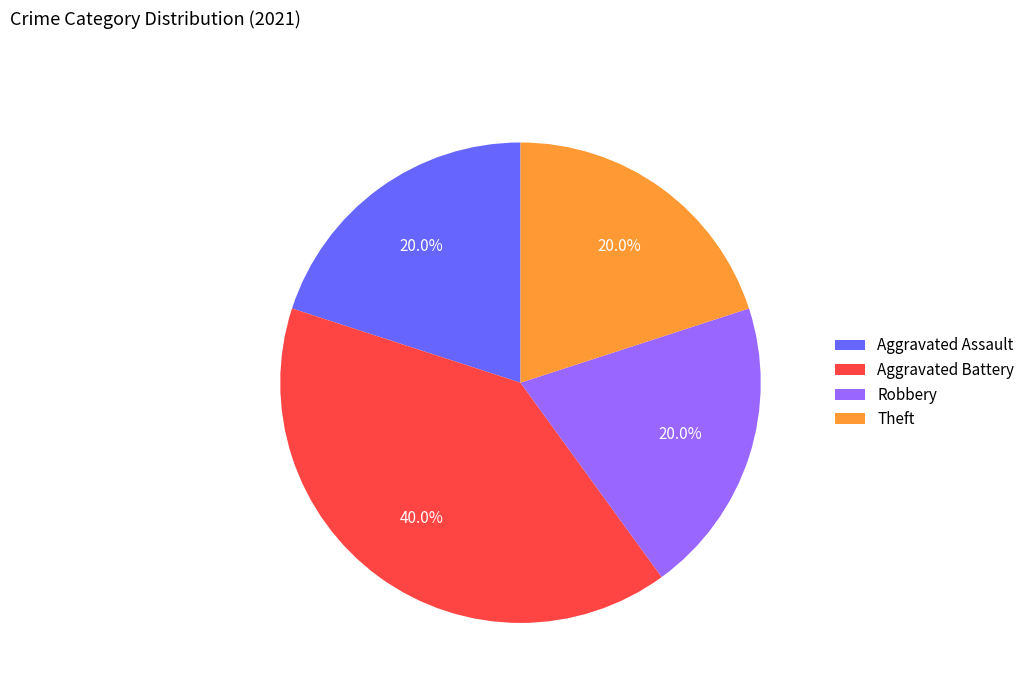

Does Aggravated Battery represent more than half of the total?

No